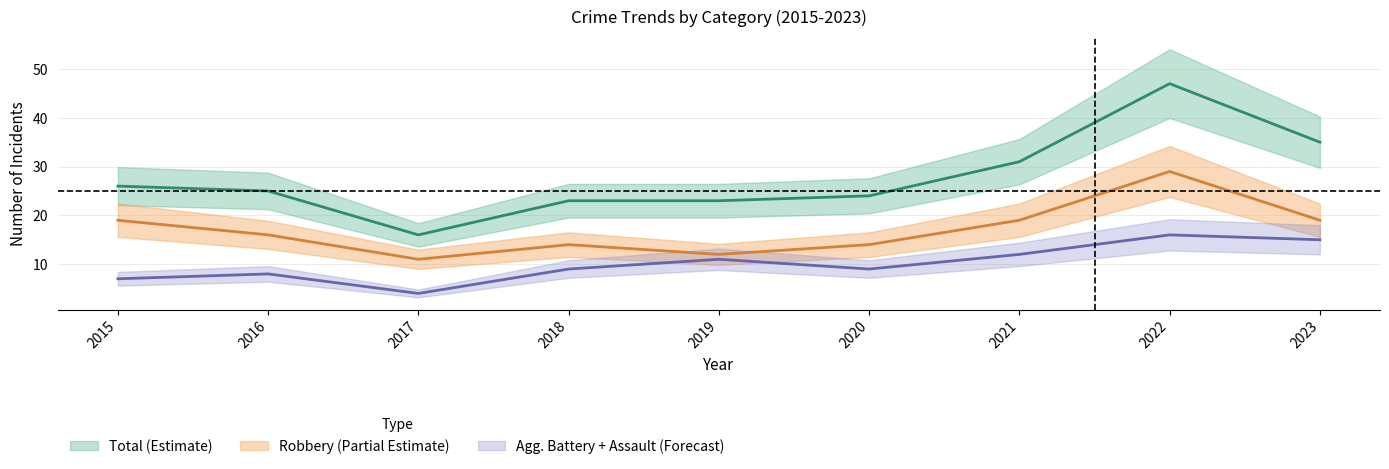

What is the difference between the Robbery values at 2016 and 2015?

3